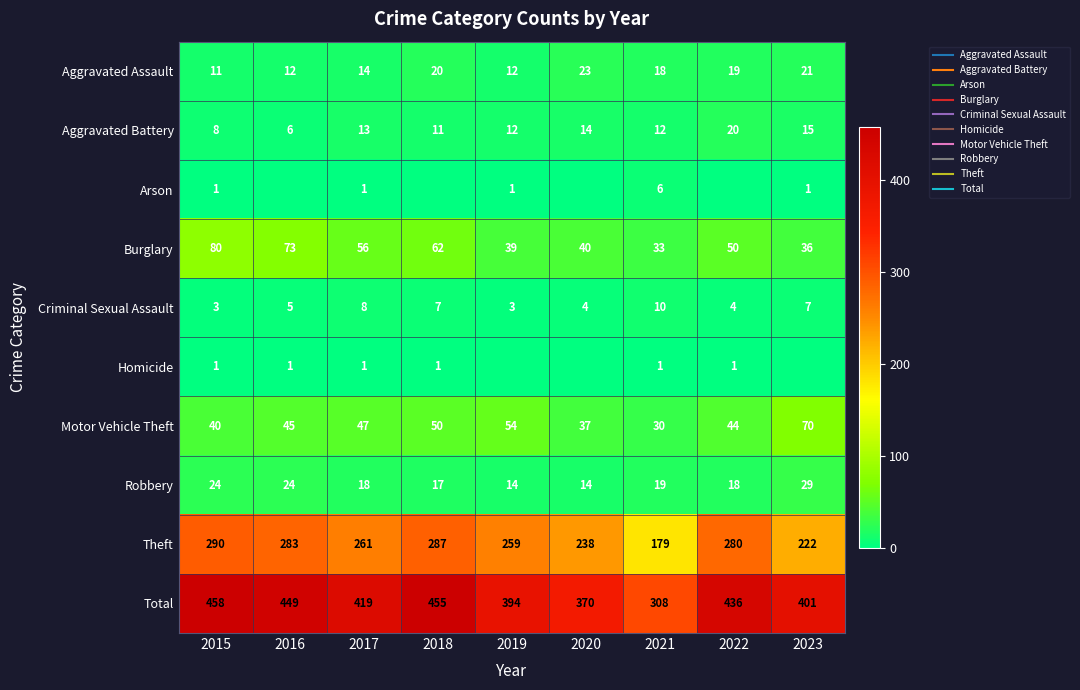

What is the difference between the highest and lowest values at 2016?

449